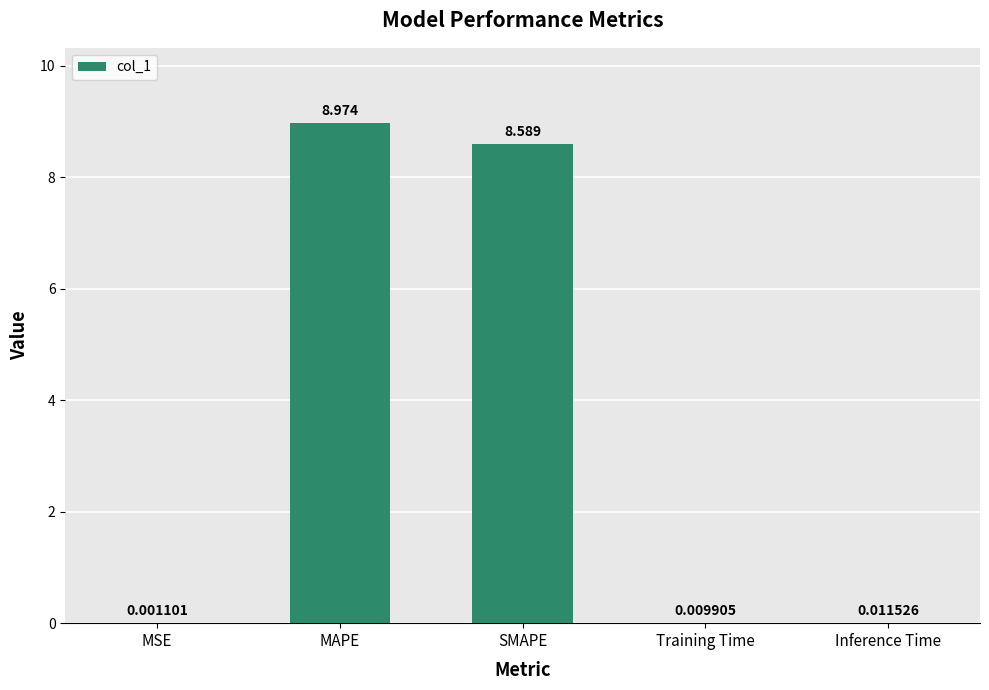

Are the bars horizontal?

No